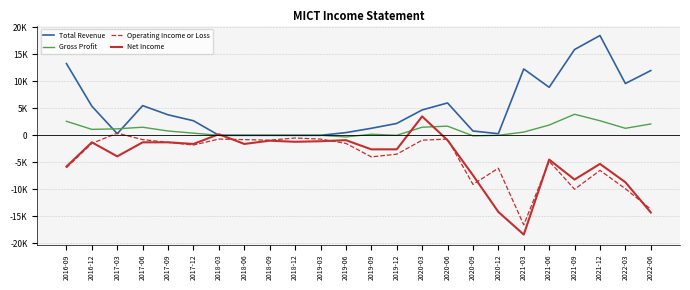

What is the total value across all series at 2022-03?

-7700